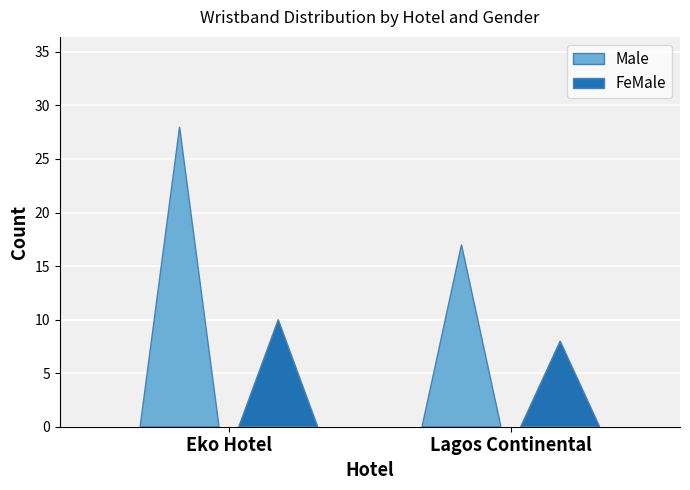

Is it true that Male equals 9 at Eko Hotel?

False